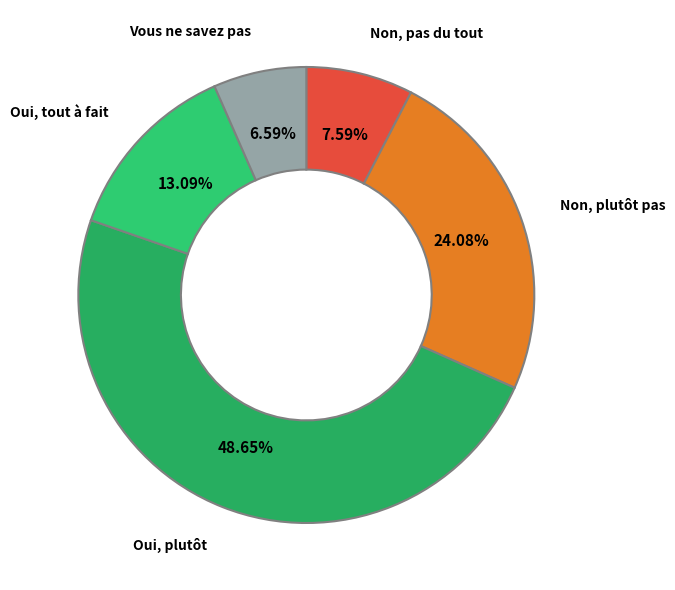

How many segments does this pie chart have?

5